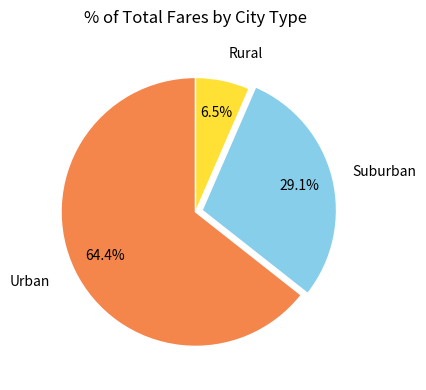

Combined, do Suburban and Urban account for over 50%?

Yes